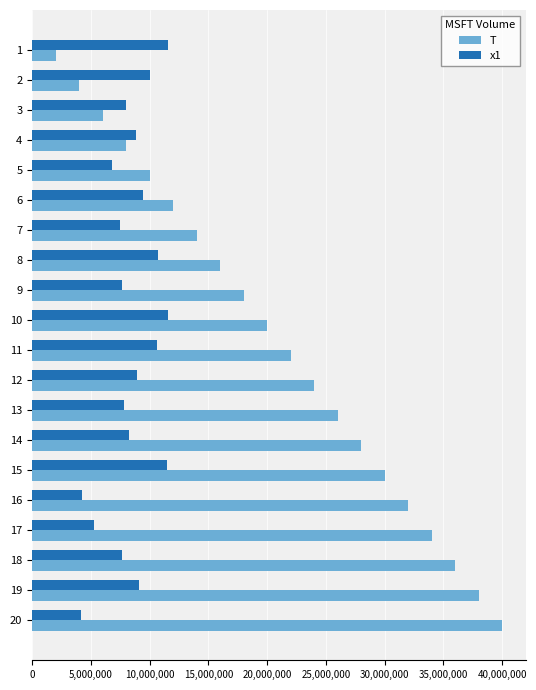

Between 14 and 19, which series saw the biggest shift?

T